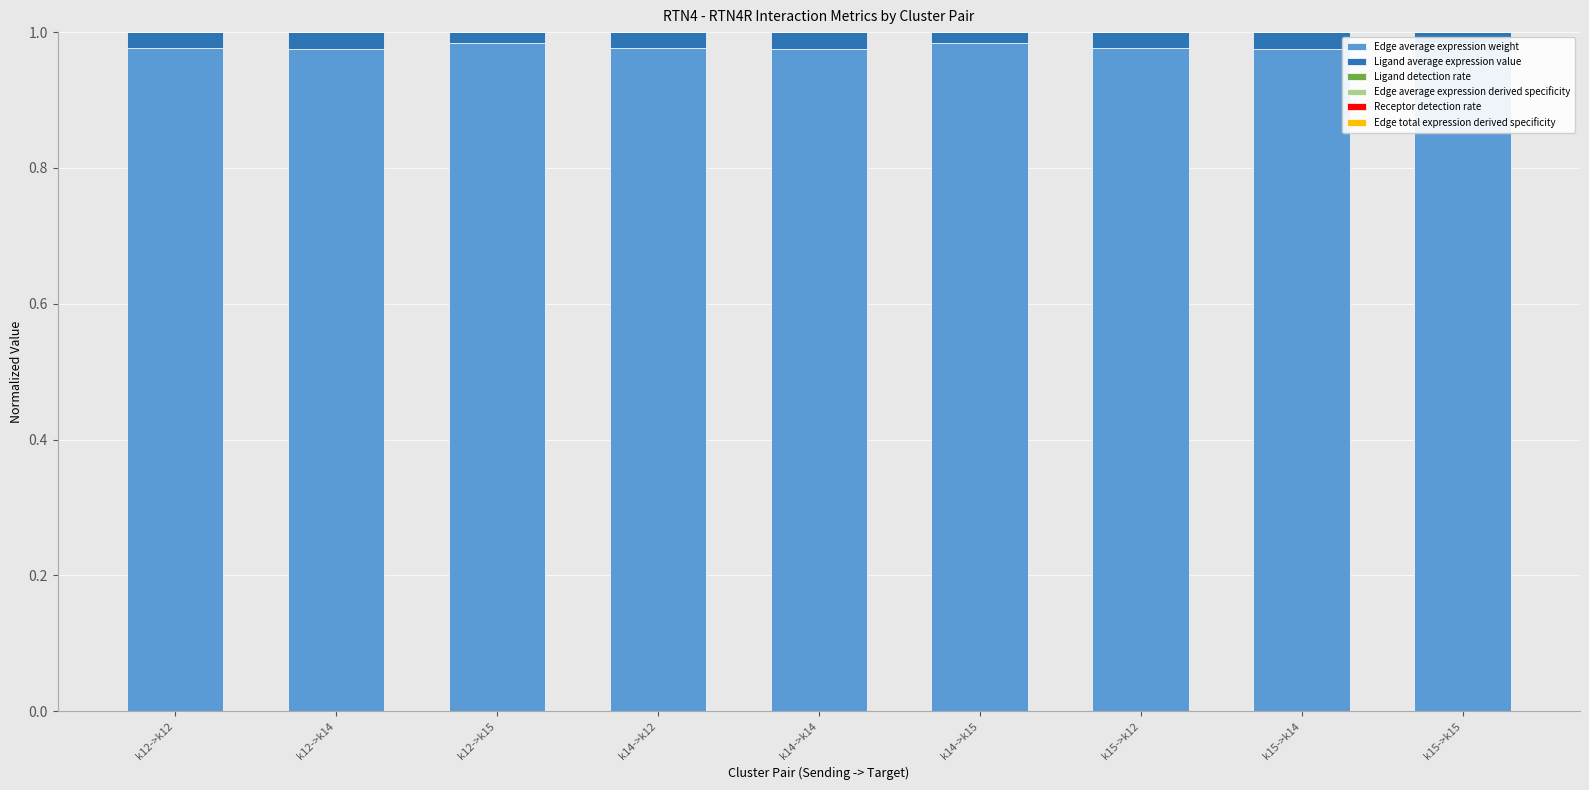

Which series has the widest spread of values?

Edge average expression weight